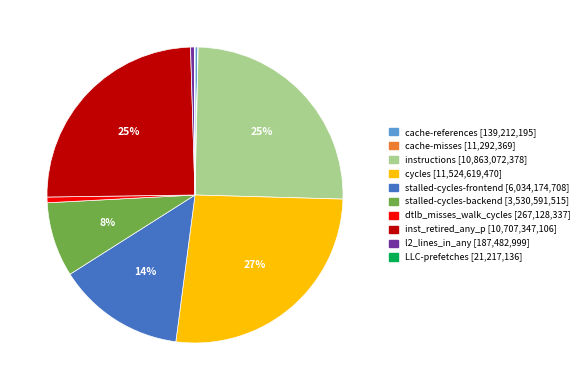

What is the largest slice in the pie chart?

cycles